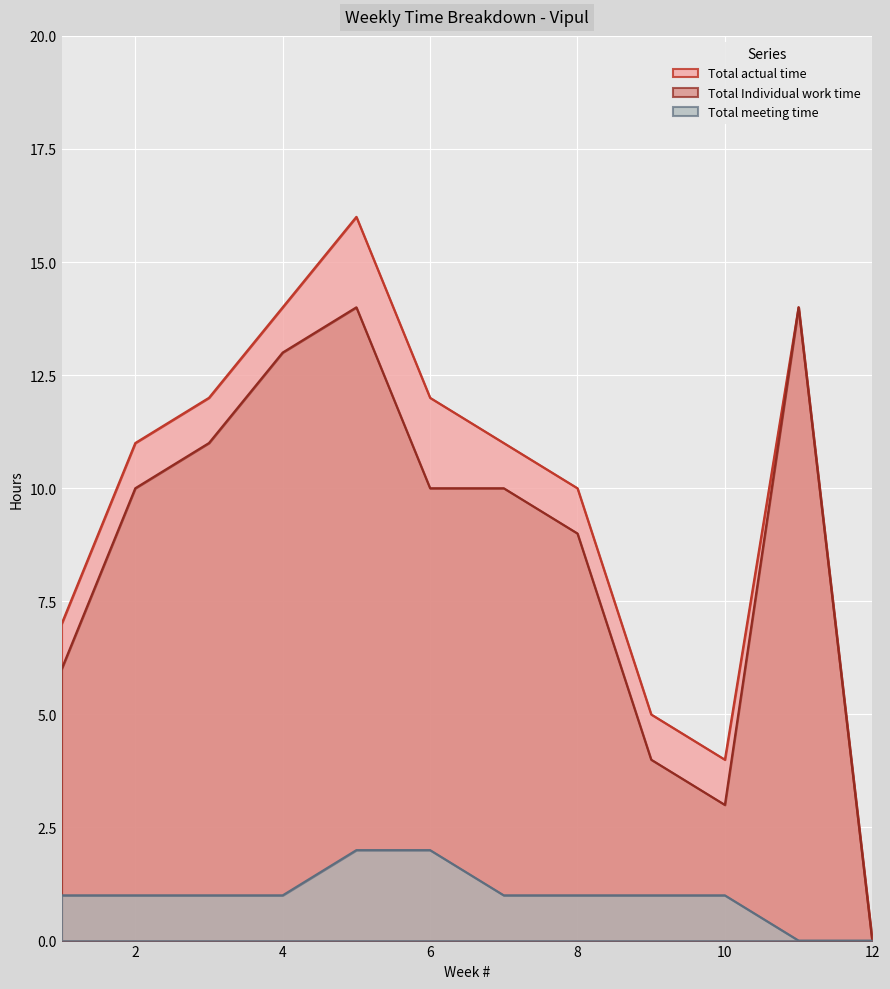

How many lines are shown in the chart?

3